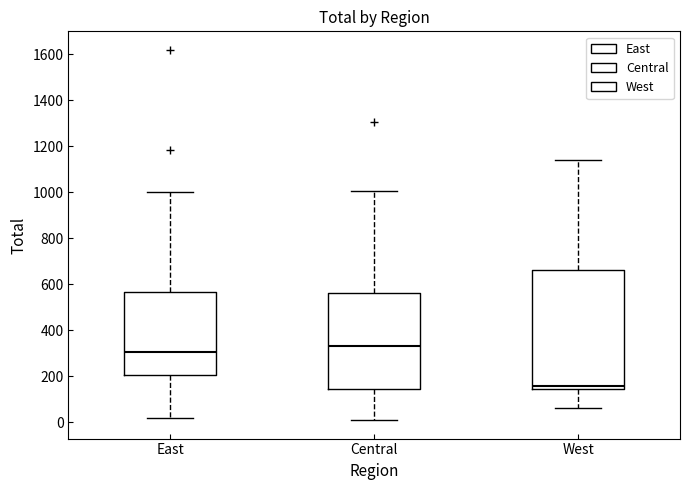

Reading left to right, transcribe this box plot: for each box, give where its median line is, the range the box spans, and where its two whiskers end, as read against the y-axis. The values are not printed on the chart, so give them approximately, as read against the axis.

East: median 300, box 200 to 560, whiskers 20 to 1000
Central: median 340, box 140 to 560, whiskers 0 to 1000
West: median 160, box 140 to 660, whiskers 60 to 1140